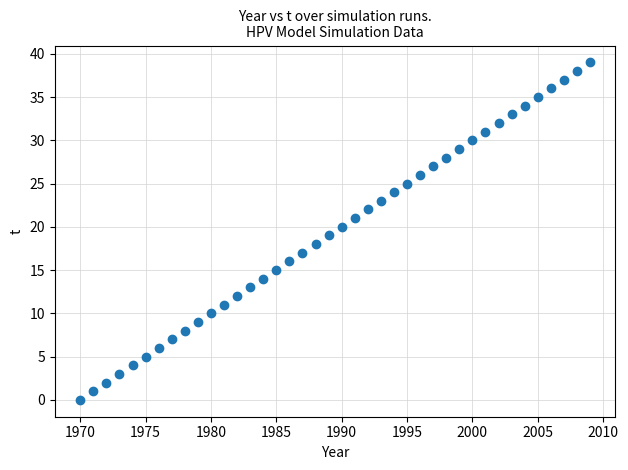

What is the range of X values (max minus min)?

39